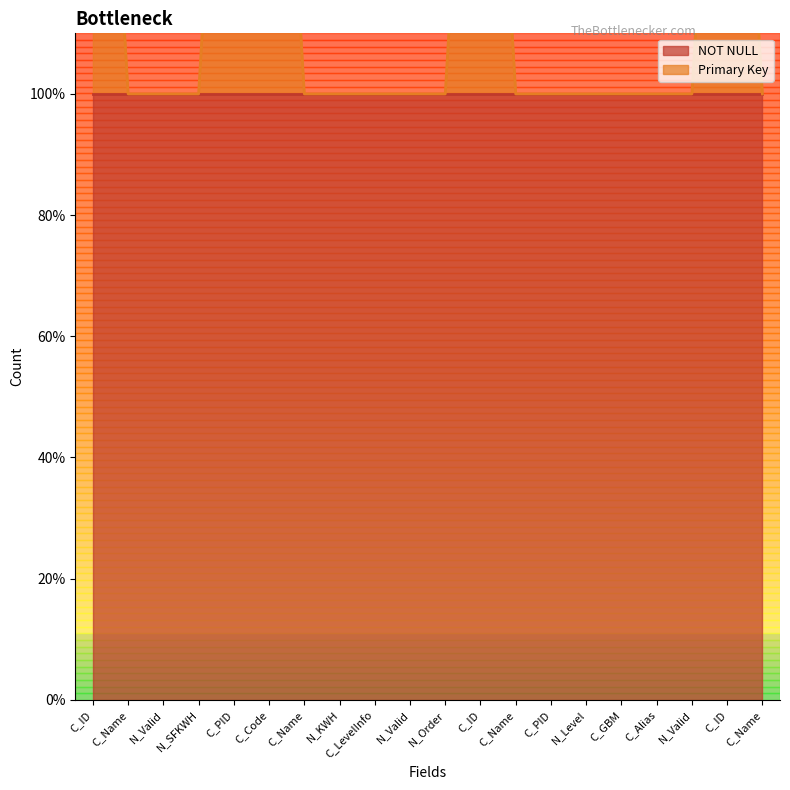

What is the ratio of the value at N_Valid to the value at N_Valid?

1.0